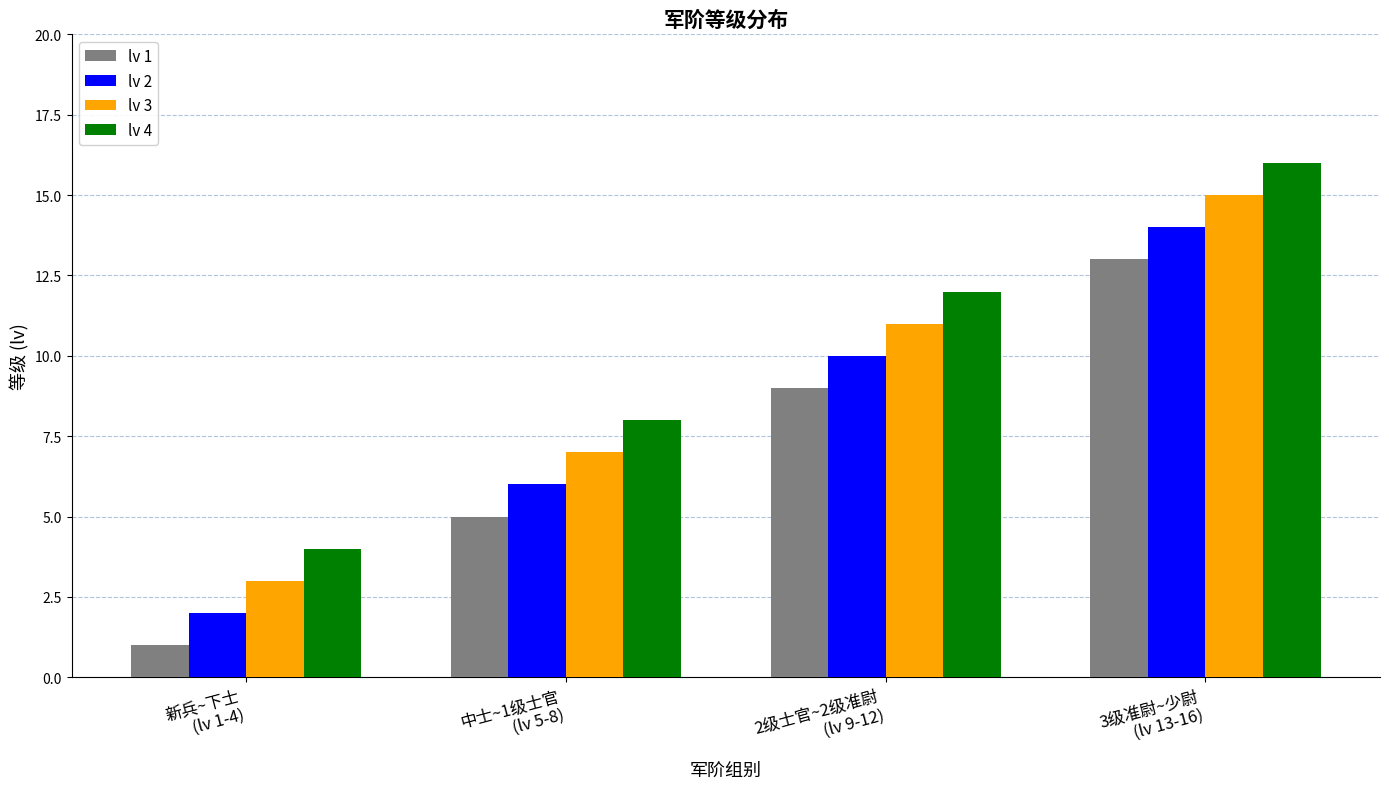

What position from the right is 新兵~下士
(lv 1-4)?

4